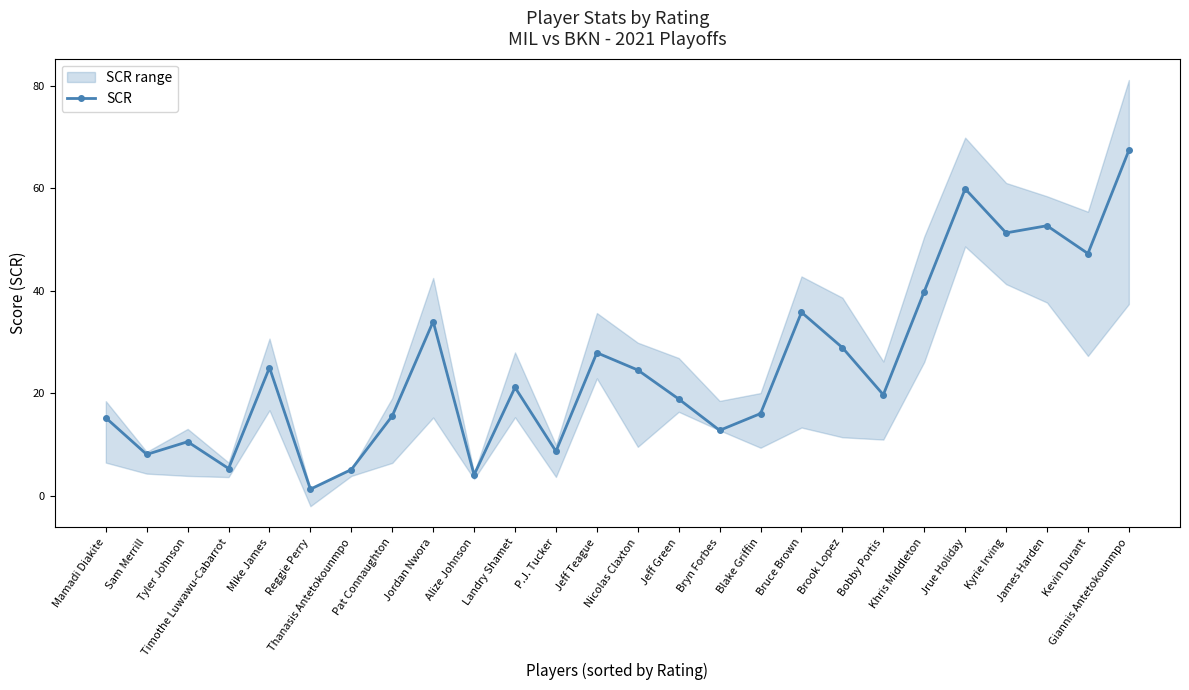

What is the average value?

25.3